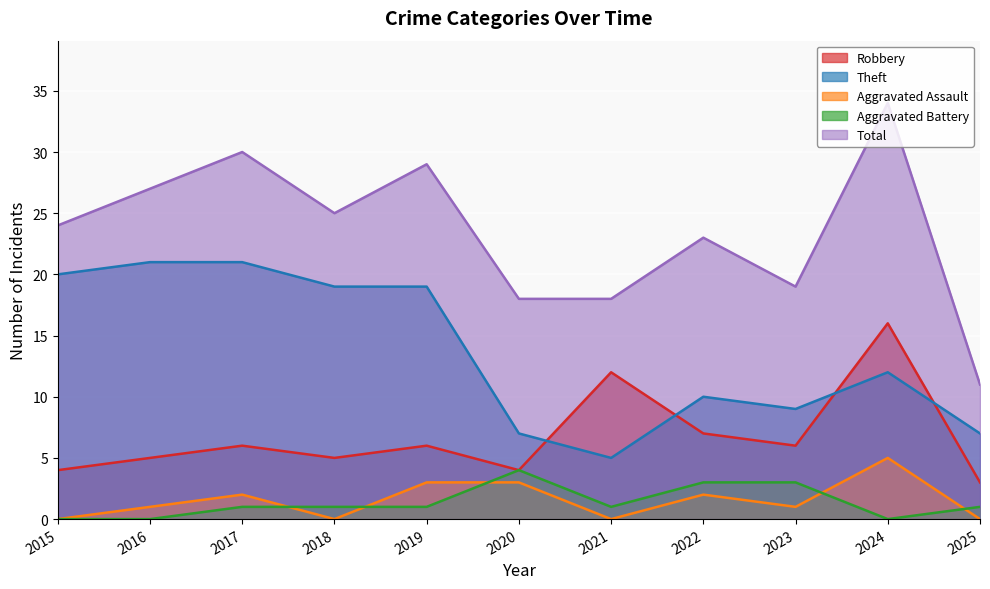

At which label is Theft closest to 13?

2024